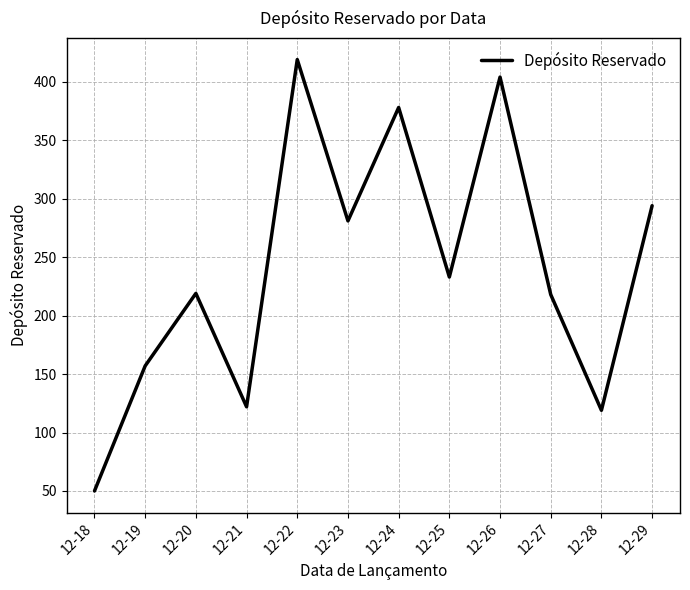

What is the sum of the values at 12-20 and 12-24?

597